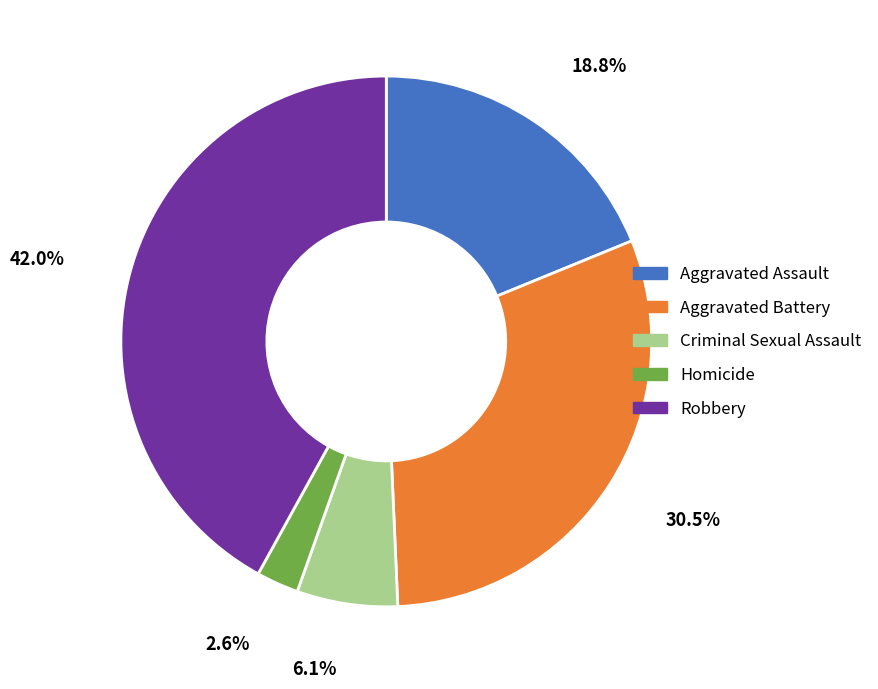

What is the largest slice in the pie chart?

Robbery